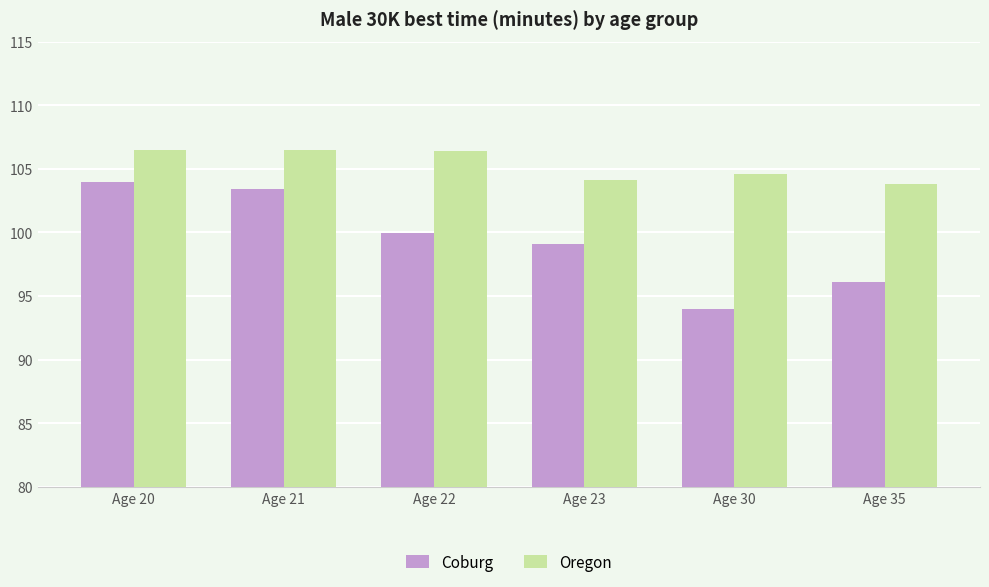

The value of Oregon at Age 30 is 173.5. True or false?

False